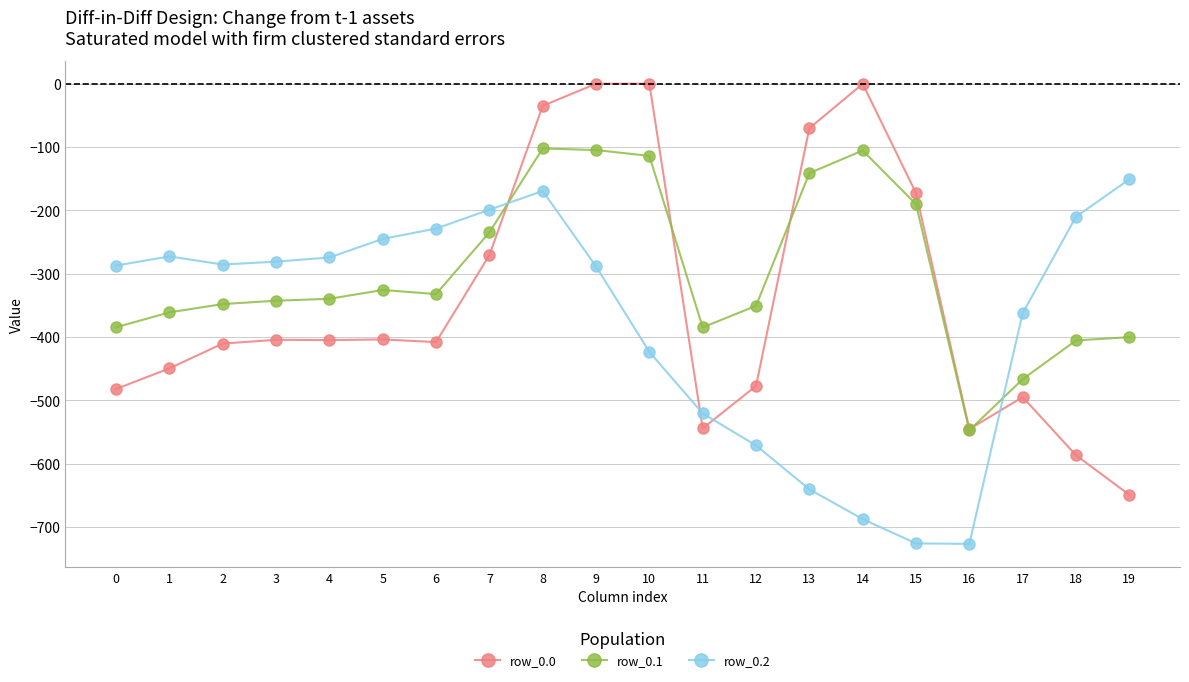

List the series in order of their overall mean, highest first.

row_0.1, row_0.0, row_0.2